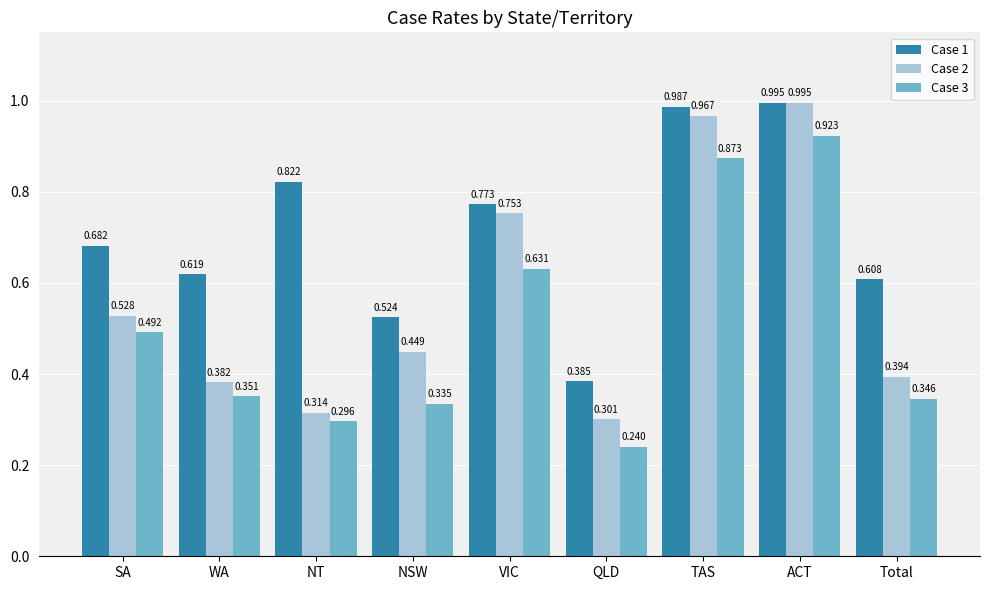

Which label corresponds to the largest value in the chart?

ACT